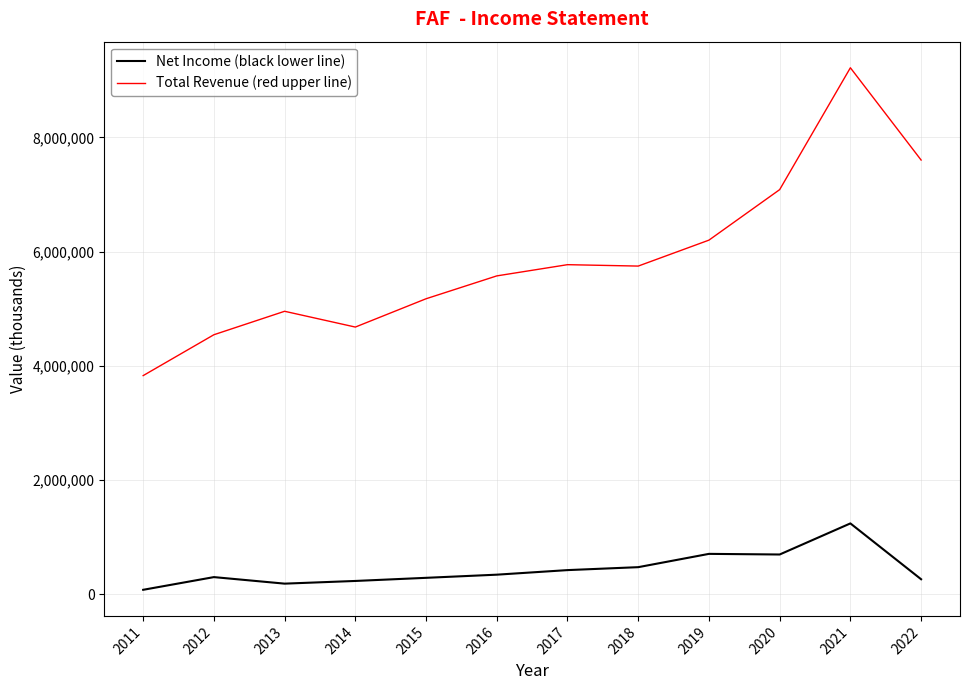

Is this an area chart (filled region under the line)?

No